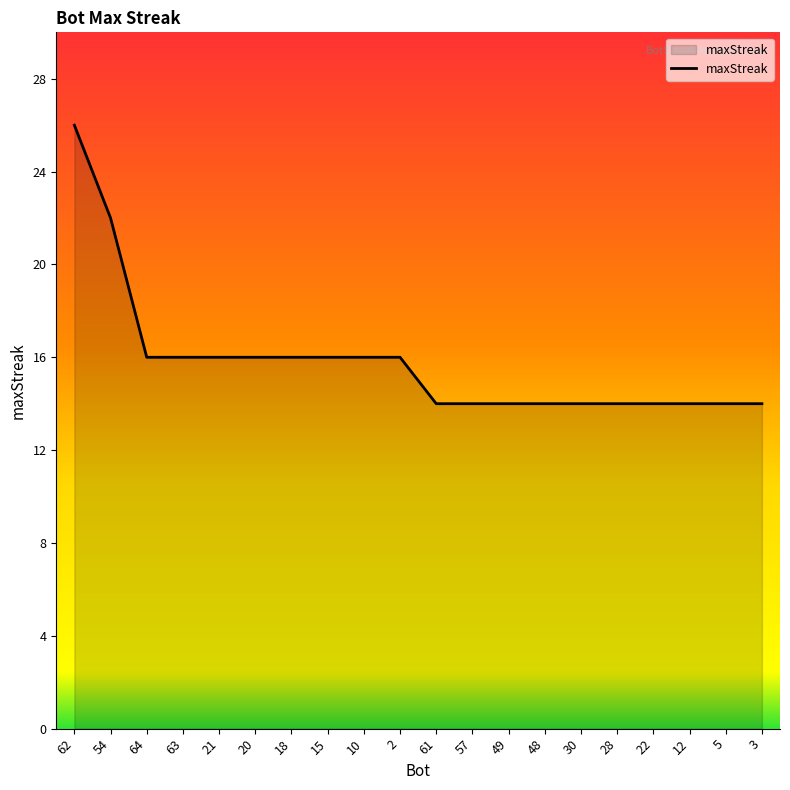

True or false: the data shows 16 at 21.

True